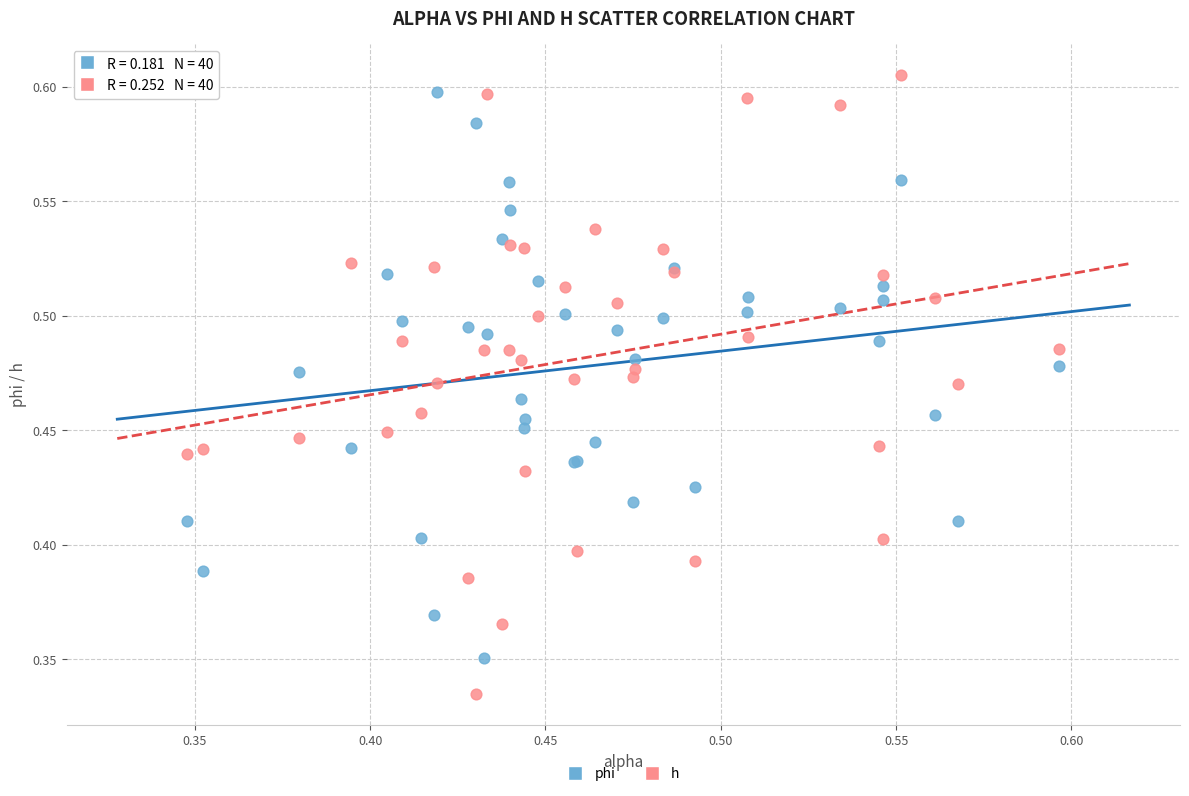

Which series reaches the minimum Y coordinate?

h